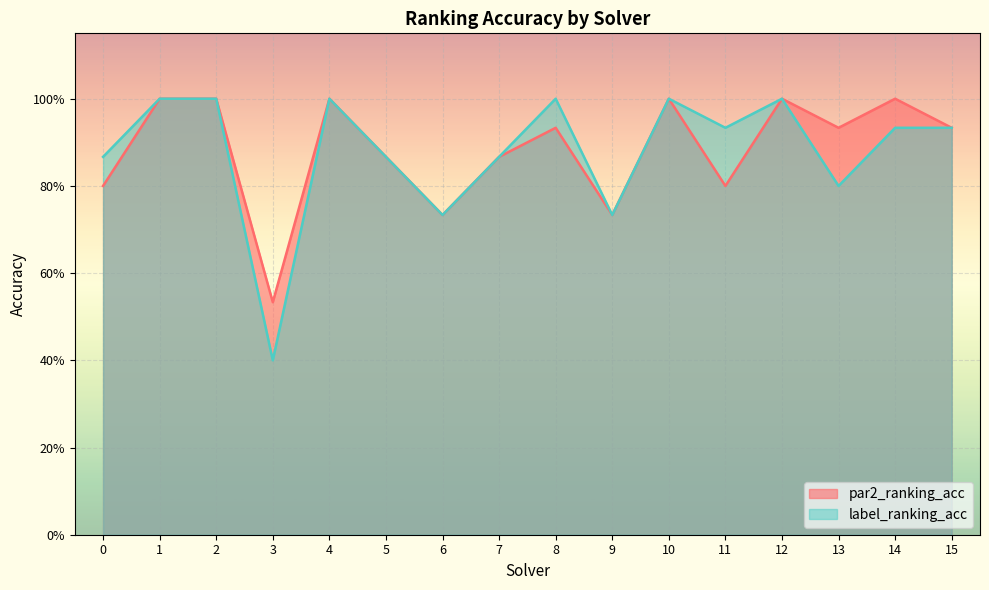

How many interior local valleys does the label_ranking_acc series have?

5